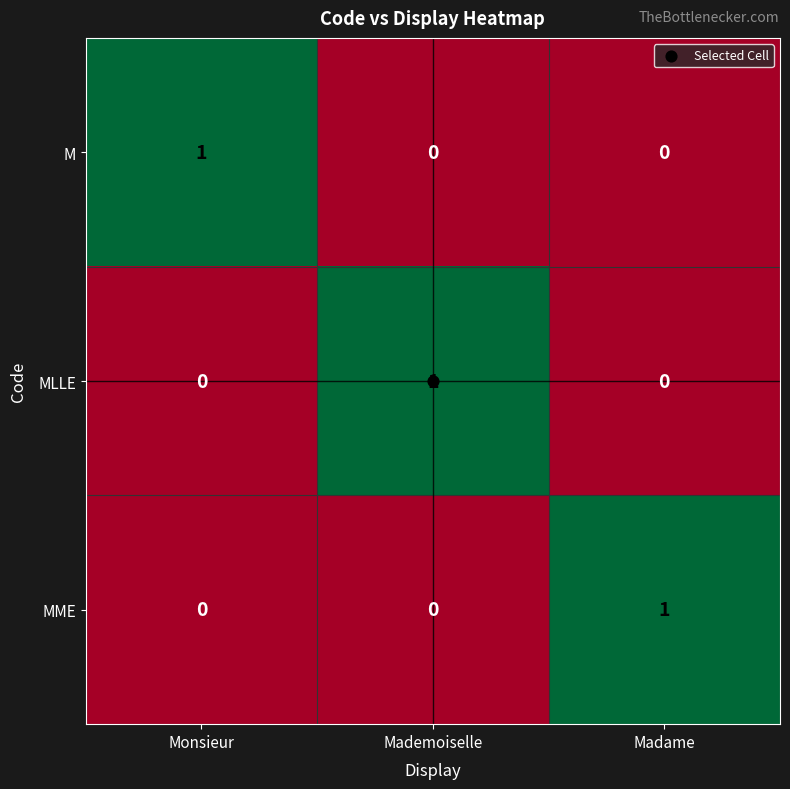

Which category has the highest value in the MME series?

Madame